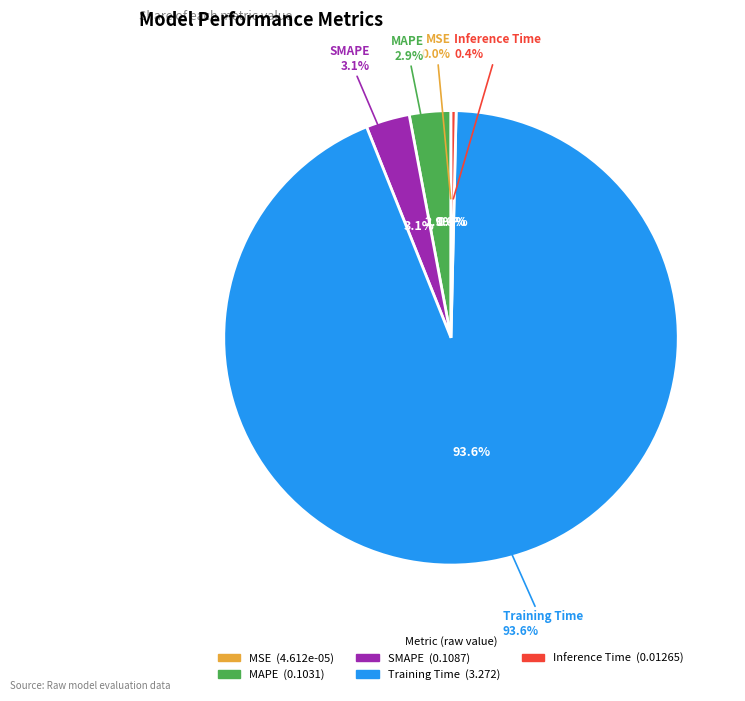

To the nearest percent, what is the difference between the largest and smallest slice percentages?

94%